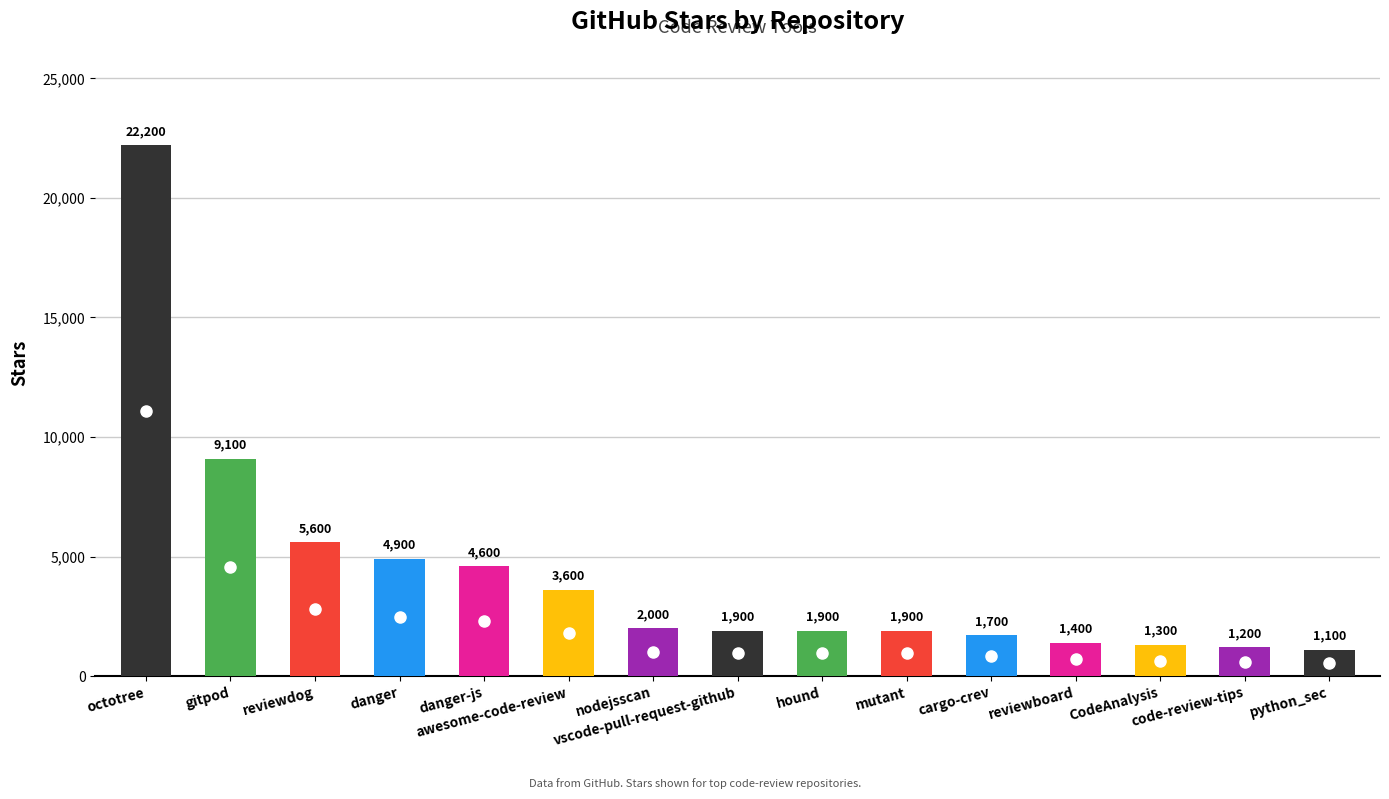

What is the maximum value shown in the chart?

22200